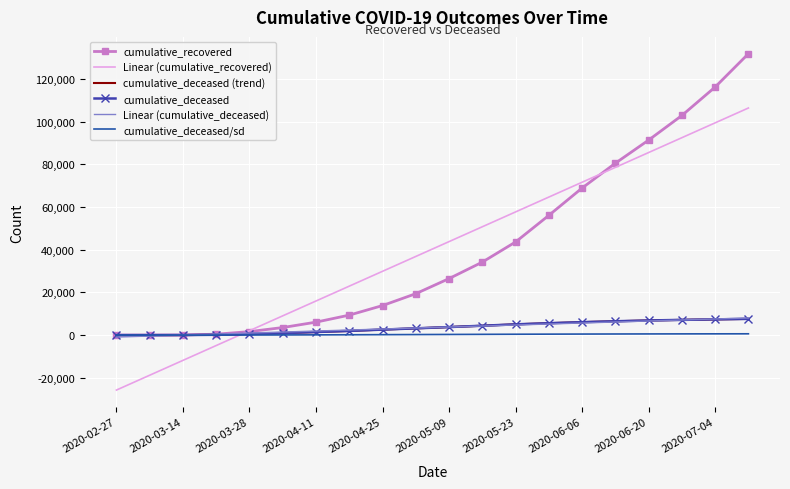

True or false: Linear (cumulative_deceased) and cumulative_deceased/sd intersect in this chart.

True